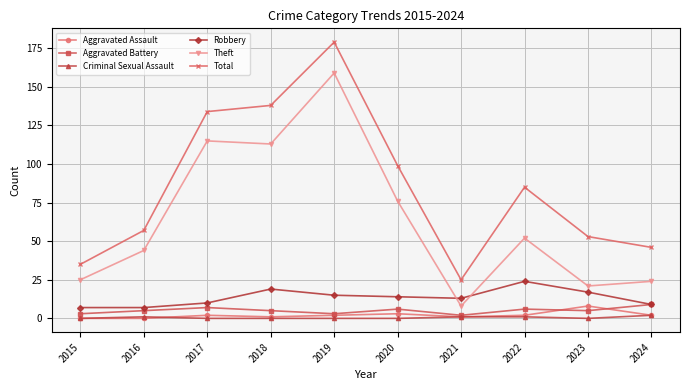

List the labels in order of Total value, smallest first.

2021, 2015, 2024, 2023, 2016, 2022, 2020, 2017, 2018, 2019